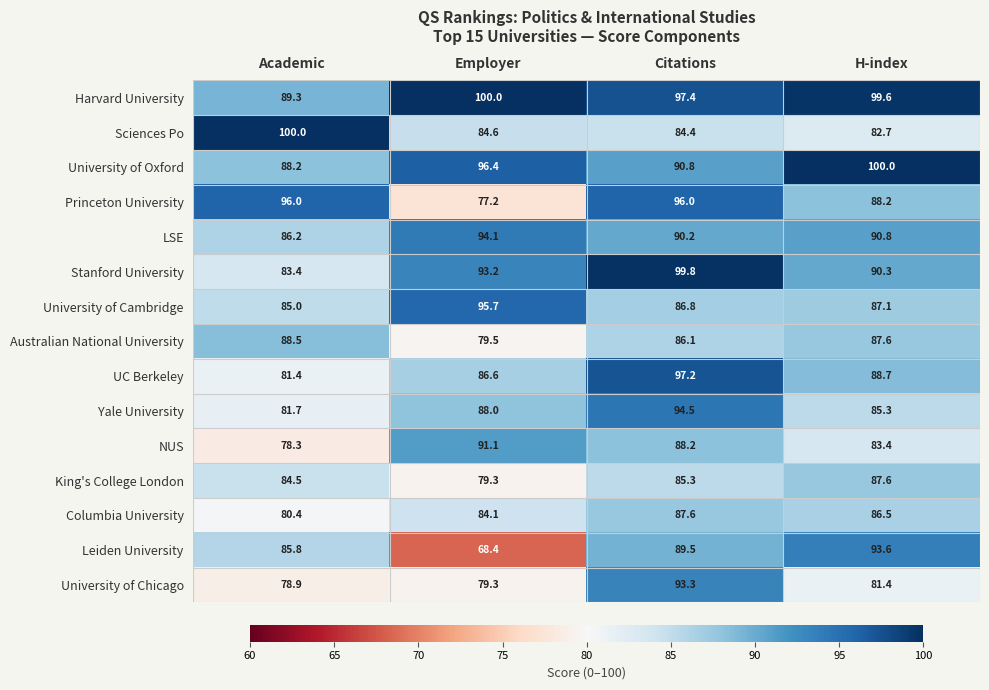

How many values in the Australian National University series exceed 87?

2